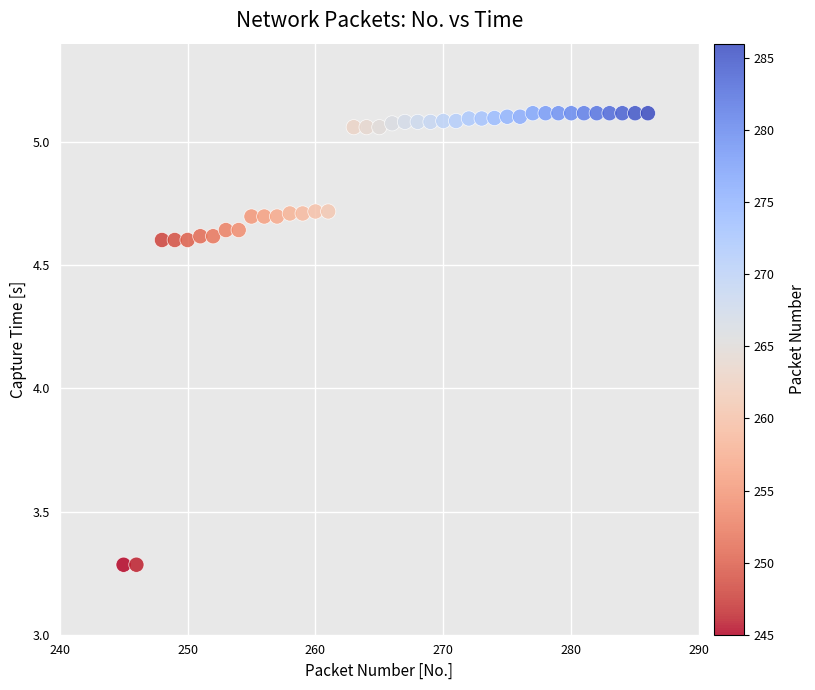

What is the range of Y values (max minus min)?

1.8